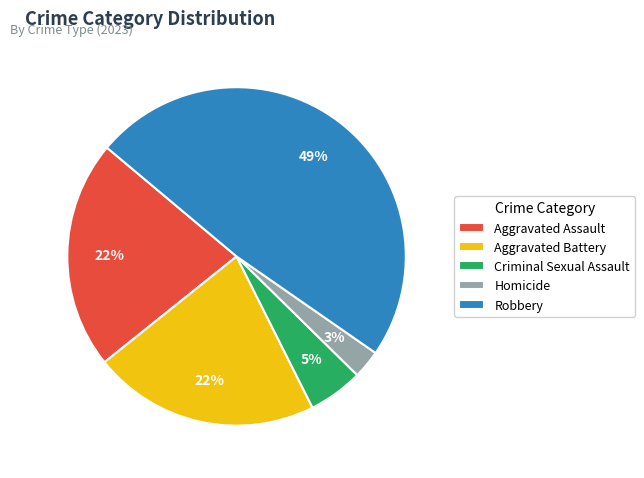

To the nearest percent, what is the difference between the largest and smallest slice percentages?

46%